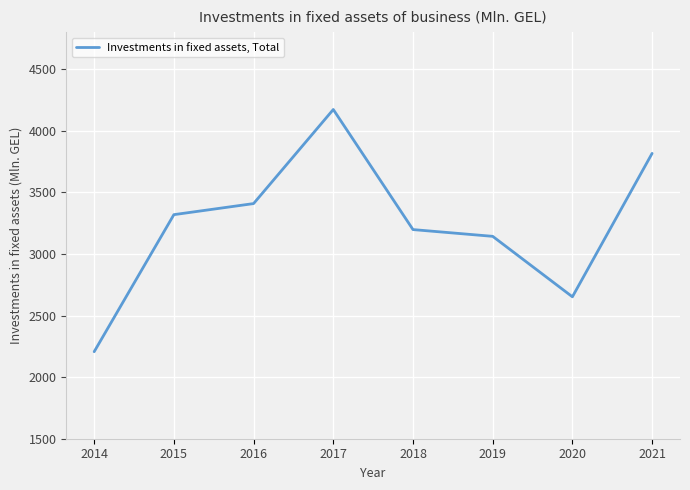

At which label is the value closest to 3189?

2018